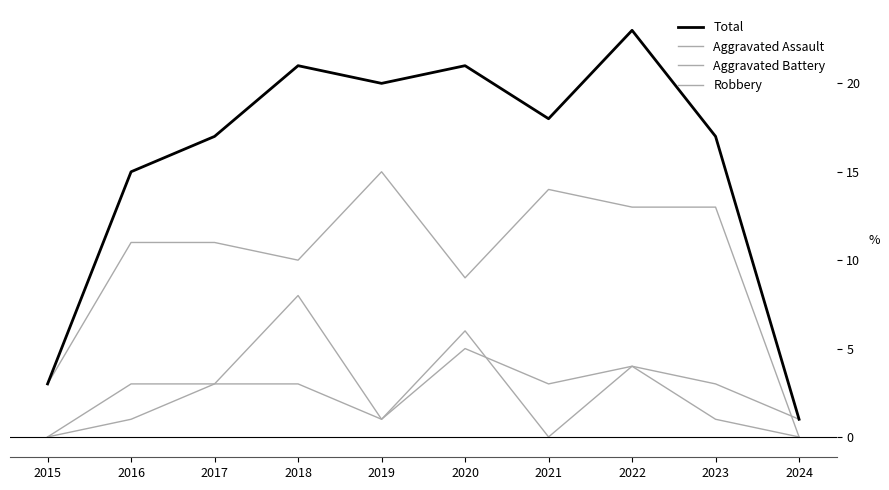

Which series has the widest spread of values?

Total